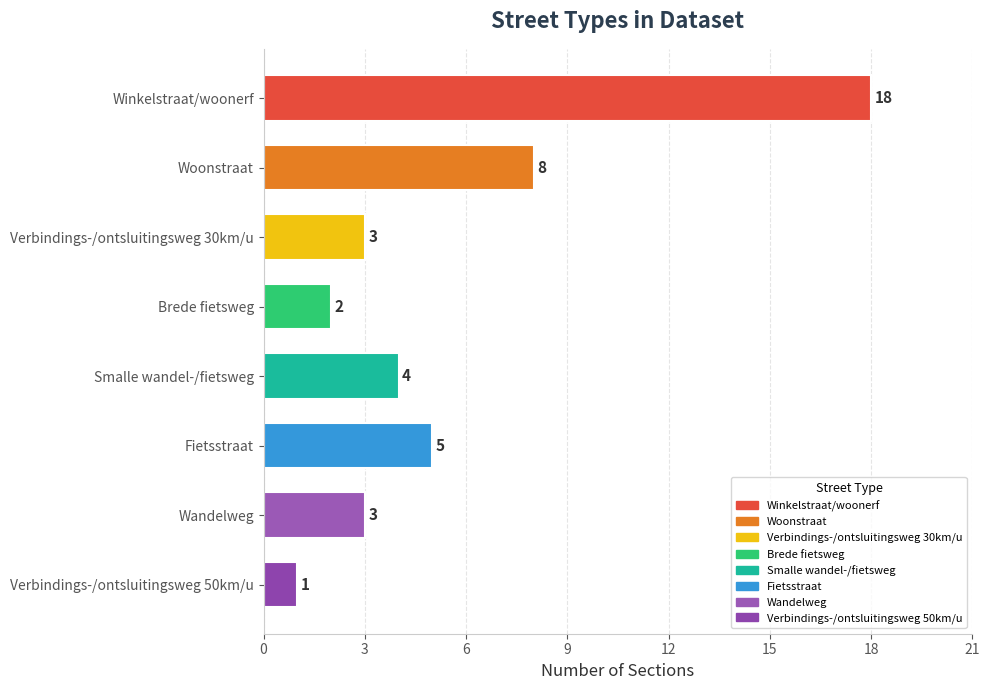

The chart shows a value of 3 at Wandelweg. True or false?

True